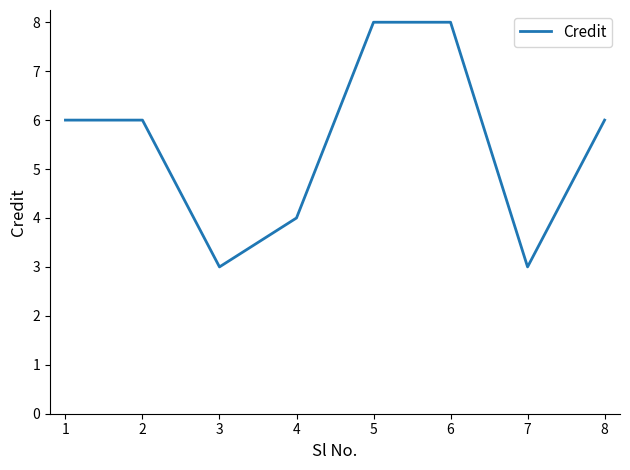

At which category does the data reach its first local valley?

3